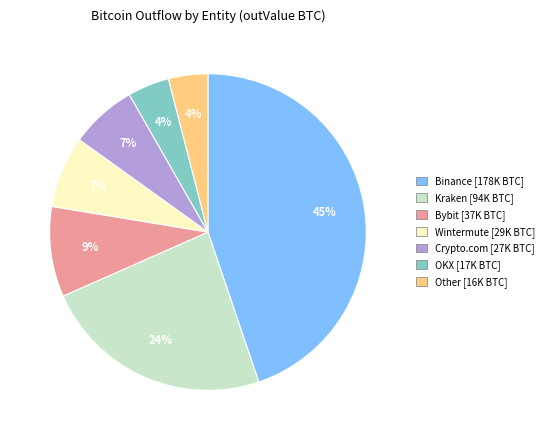

What percentage is the Wintermute slice, to the nearest percent?

7%